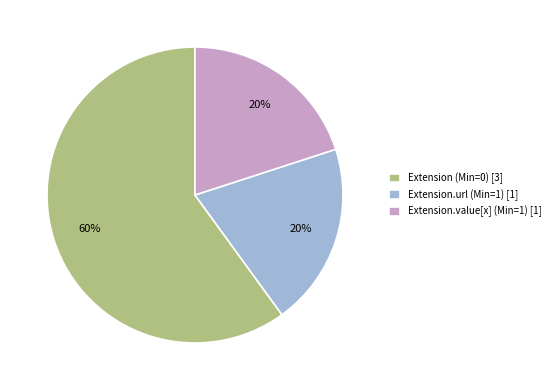

Count the number of slices in the pie.

3